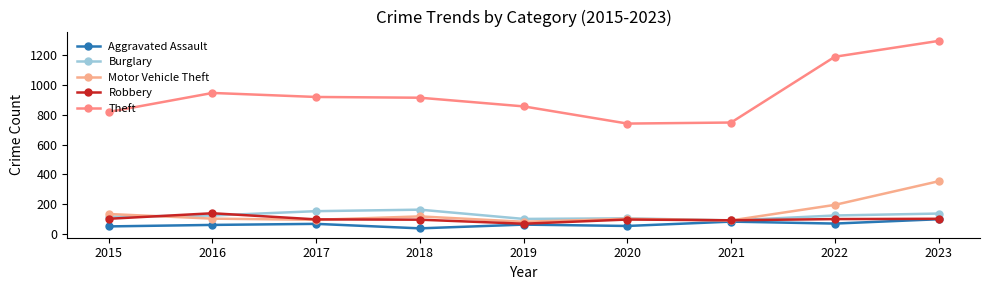

What is the difference between the maximum and minimum values in the Theft series?

553